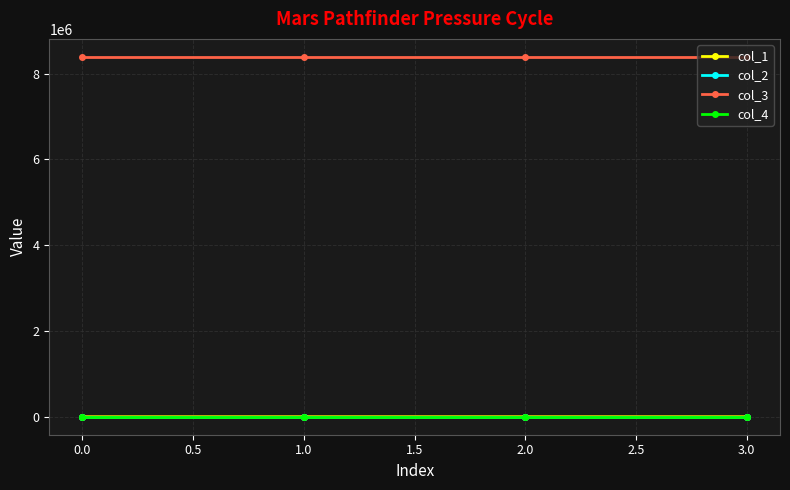

What position from the right is 0.0?

4